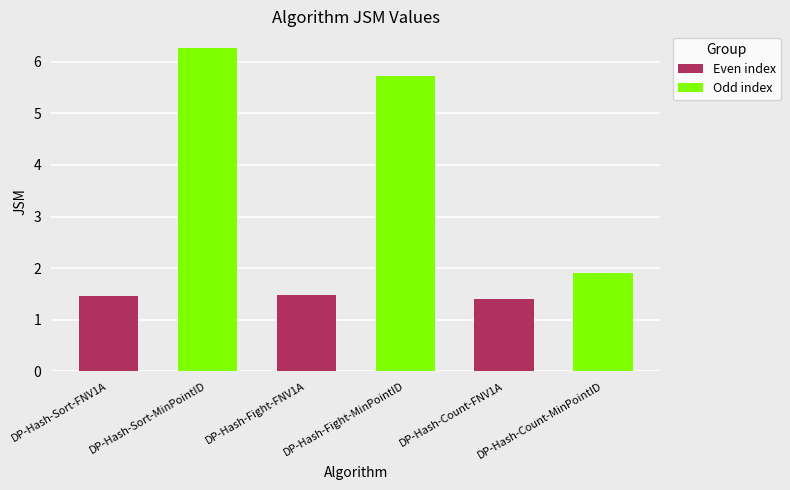

Is it true that the value at DP-Hash-Sort-MinPointID is 1.8?

False